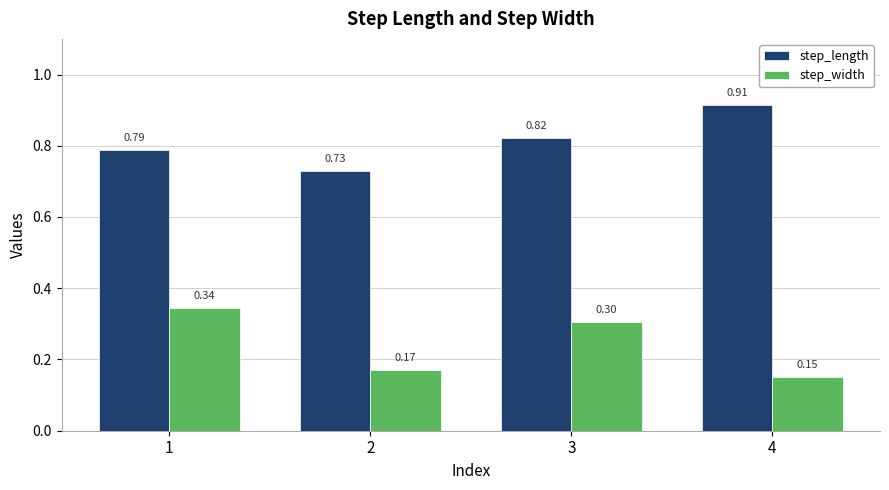

At 3, list the series in order from largest to smallest.

step_length, step_width